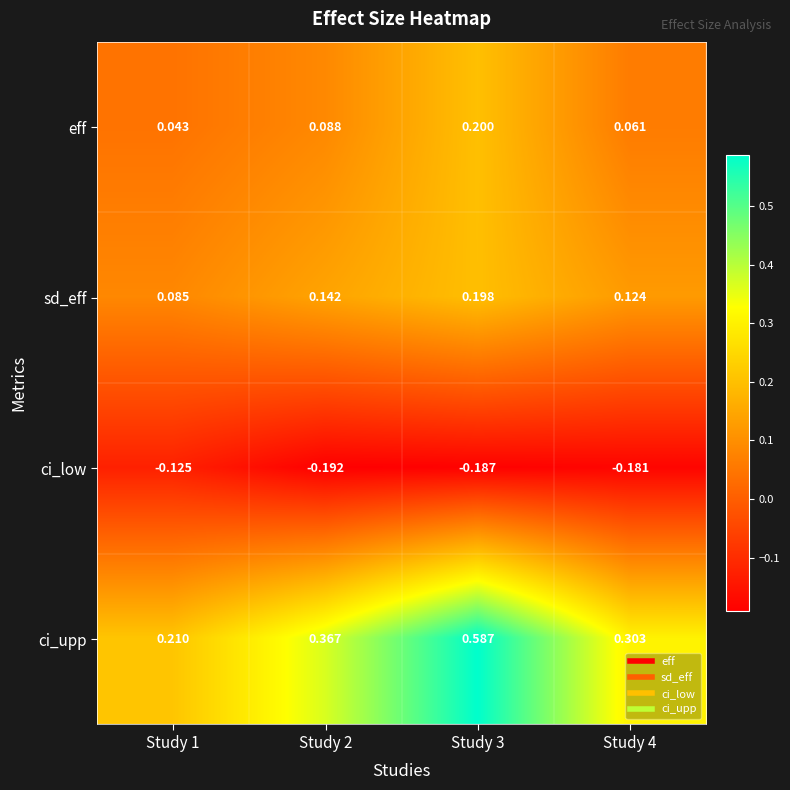

Which series changed the most between Study 1 and Study 3?

ci_upp